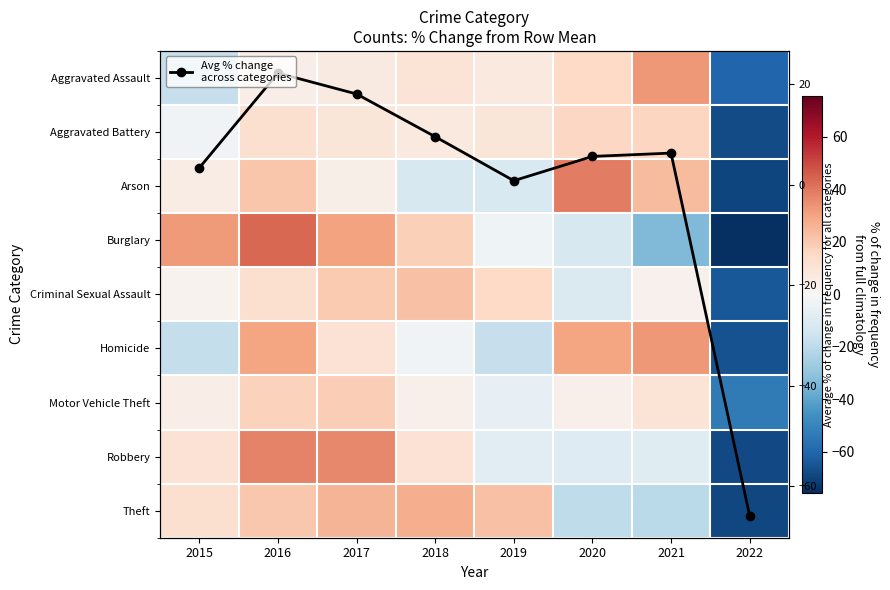

How many series are shown in this chart?

10